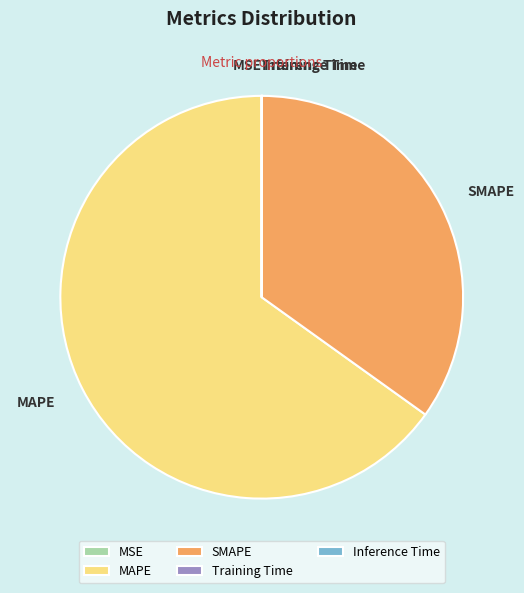

Between MAPE and SMAPE, which is larger?

MAPE